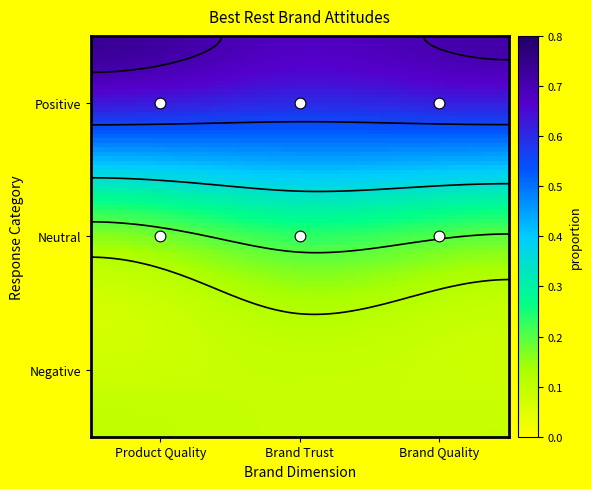

Reading left to right, list all the values displayed in this chart.

Positive: 0.7	0.7	0.7
Neutral: 0.2	0.2	0.2
Negative: 0.1	0.1	0.1